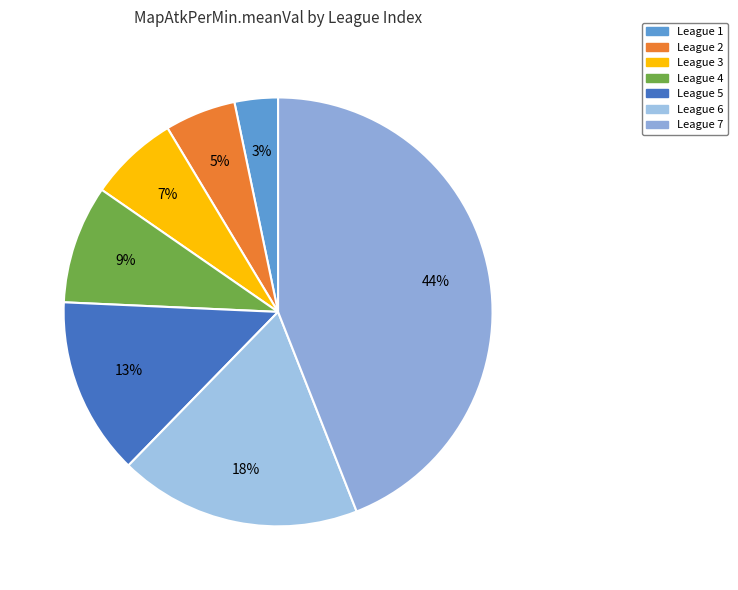

Count the number of slices in the pie.

7